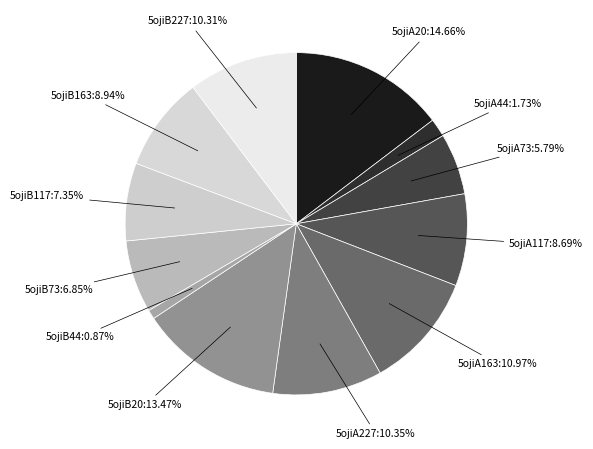

Does any single category account for the majority?

No